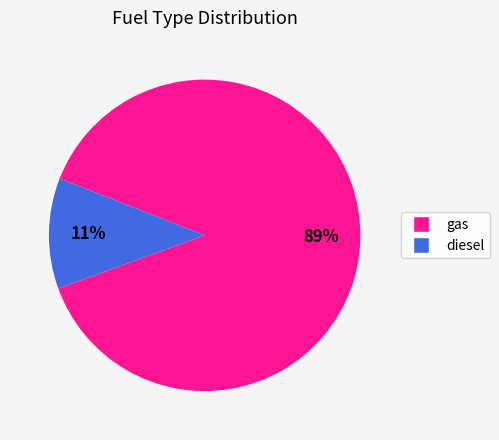

Is the sum of gas and diesel greater than half?

Yes